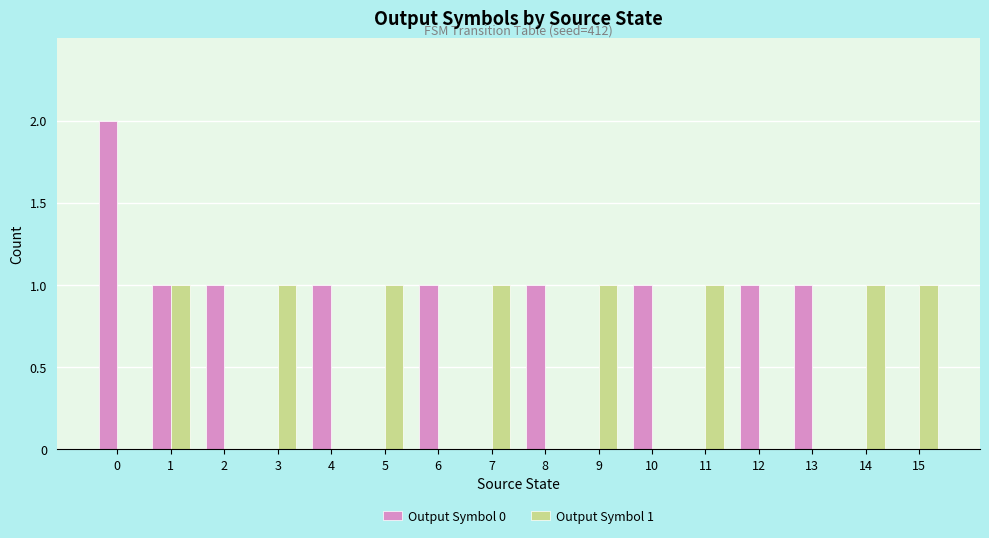

Reading left to right, extract all data points from this chart.

Output Symbol 0: 2	1	1	0	1	0	1	0	1	0	1	0	1	1	0	0
Output Symbol 1: 0	1	0	1	0	1	0	1	0	1	0	1	0	0	1	1